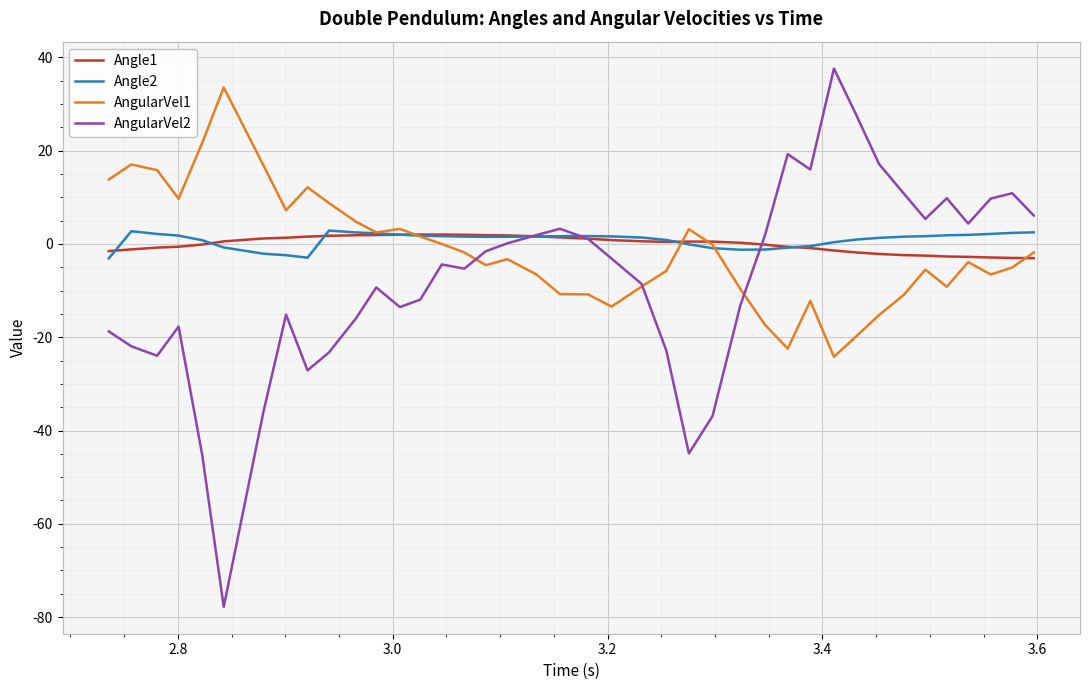

Which series has the widest spread of values?

AngularVel2